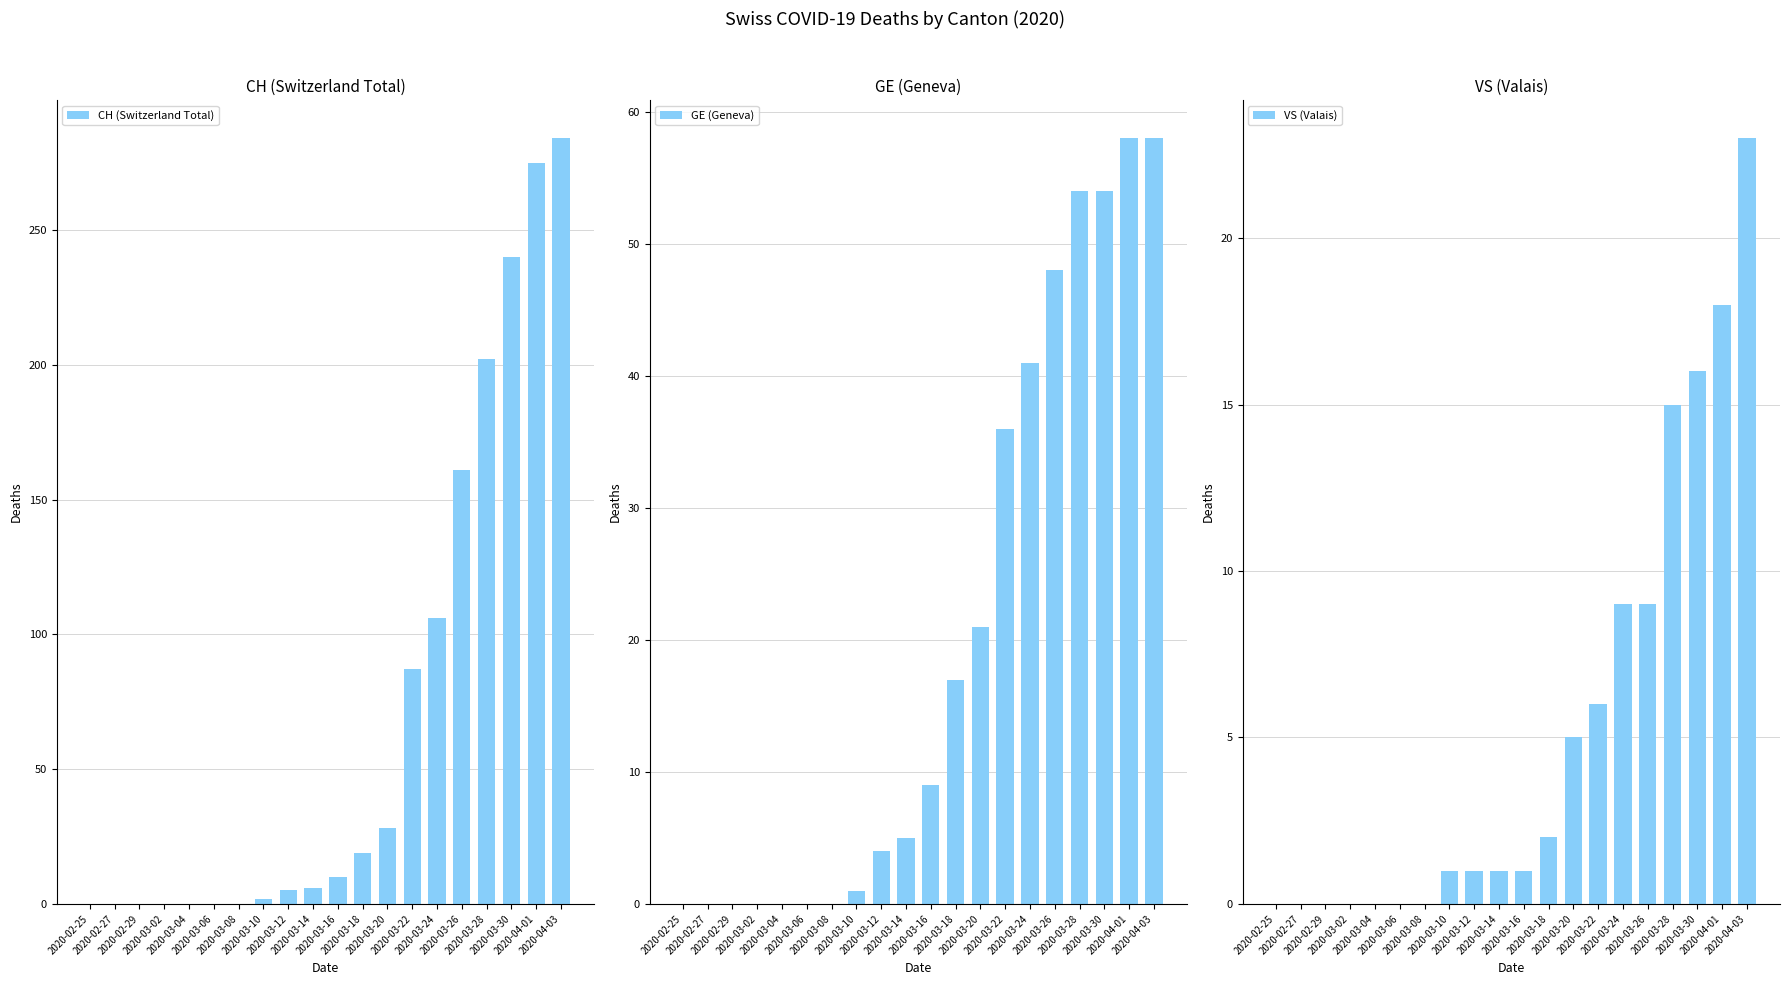

How many values in GE (Geneva) are above zero?

13